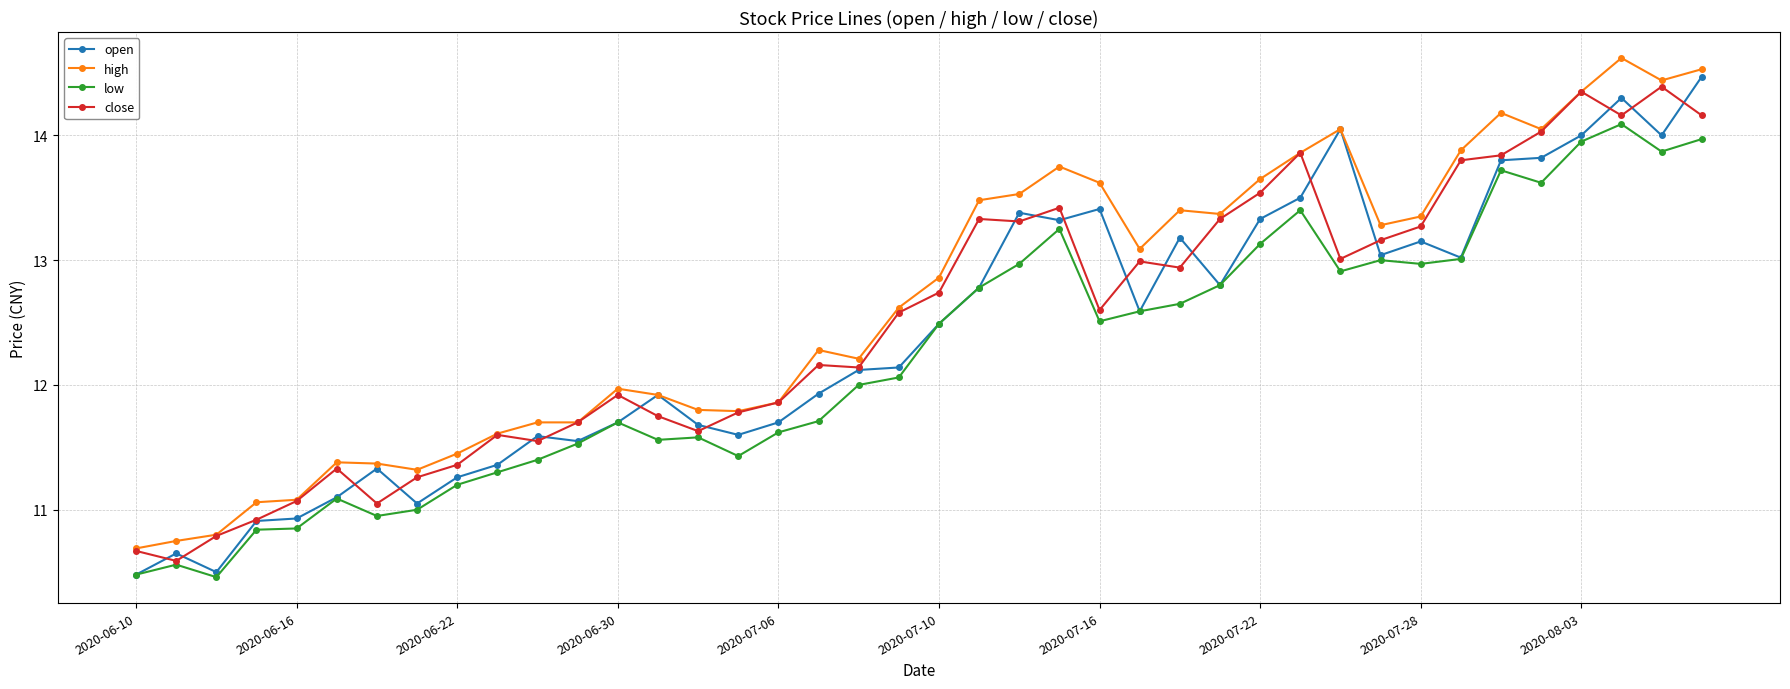

What is the maximum value for high?

14.6